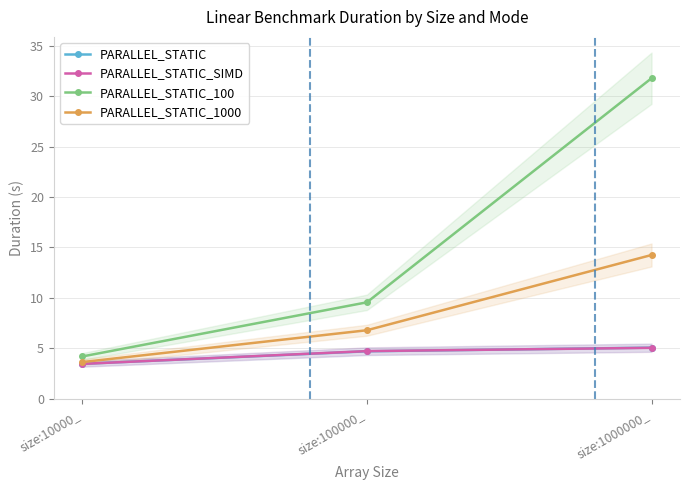

At which label does PARALLEL_STATIC_SIMD reach its minimum?

size:10000_